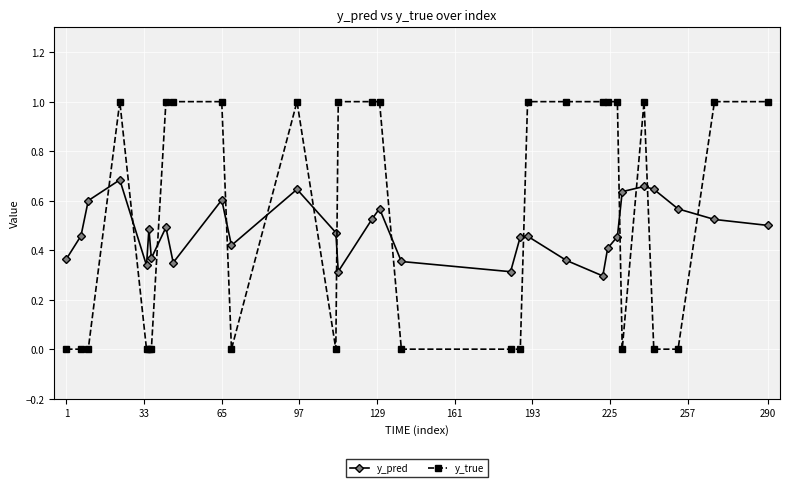

Which series ends up on top after the final intersection of y_true and y_pred?

y_true